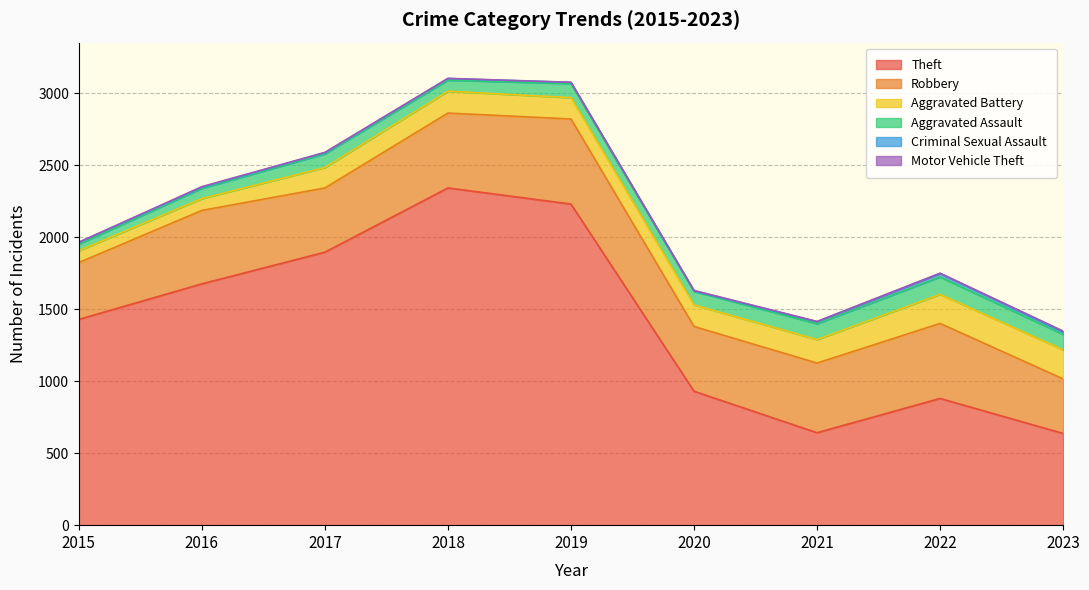

What is the minimum value for Aggravated Assault?

46